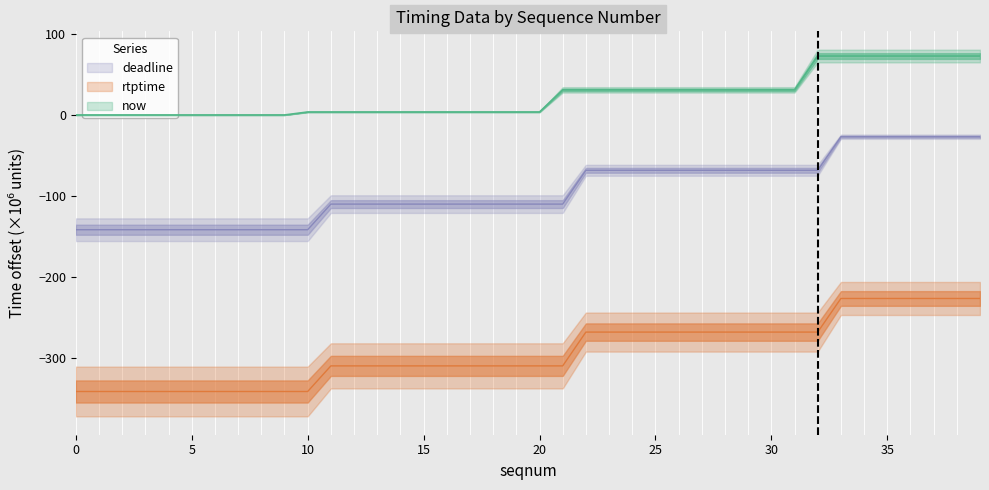

Which series changed the most between 2 and 8?

now